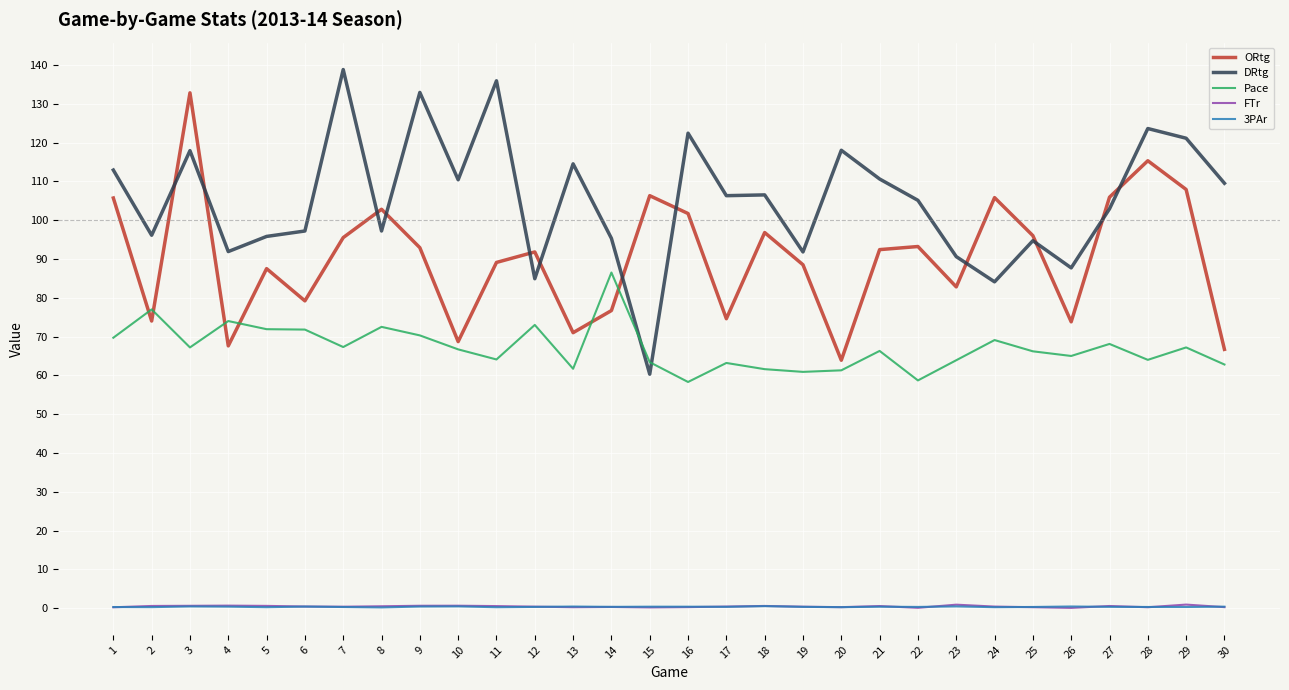

True or false: 3PAr and DRtg cross at least once.

False